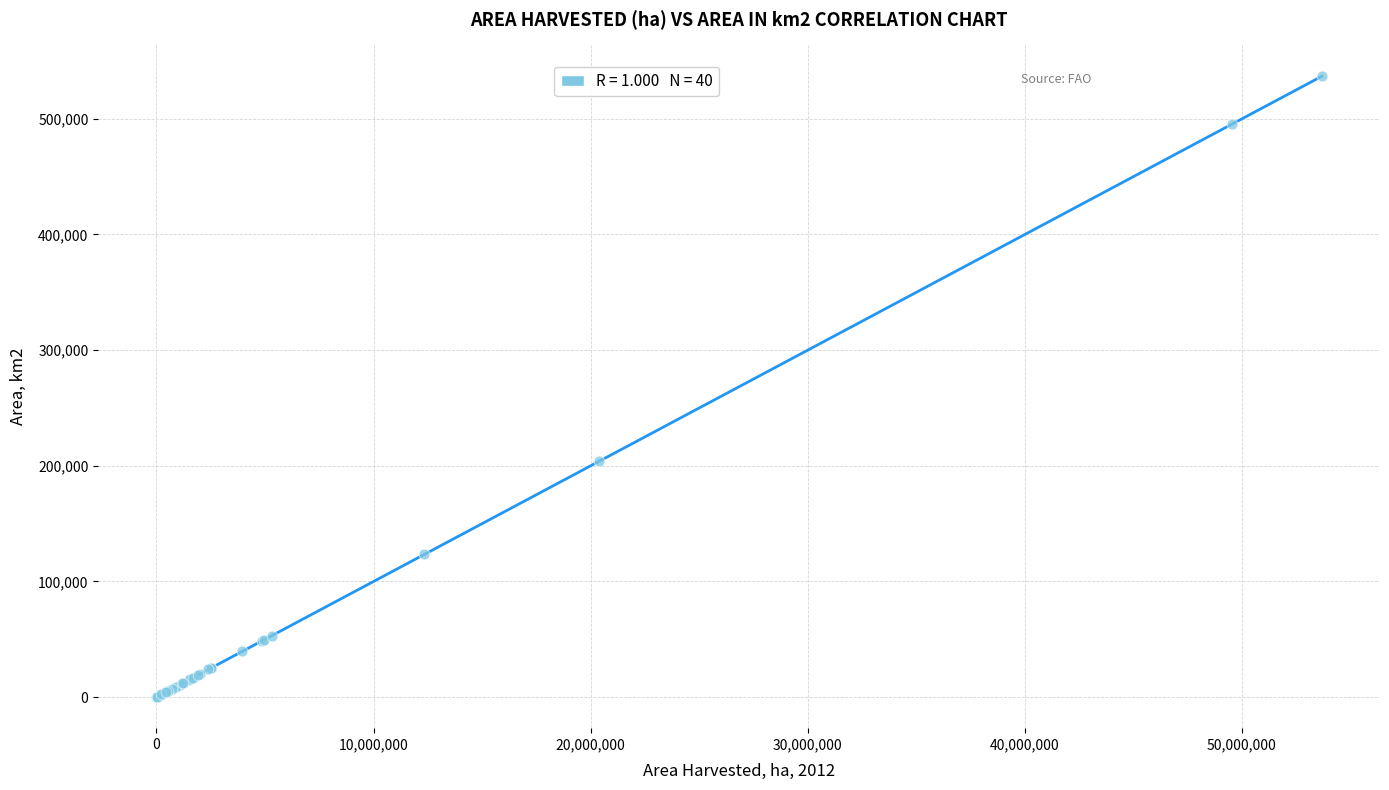

What Y value in the scatter plot is closest to 268385?

203852.1